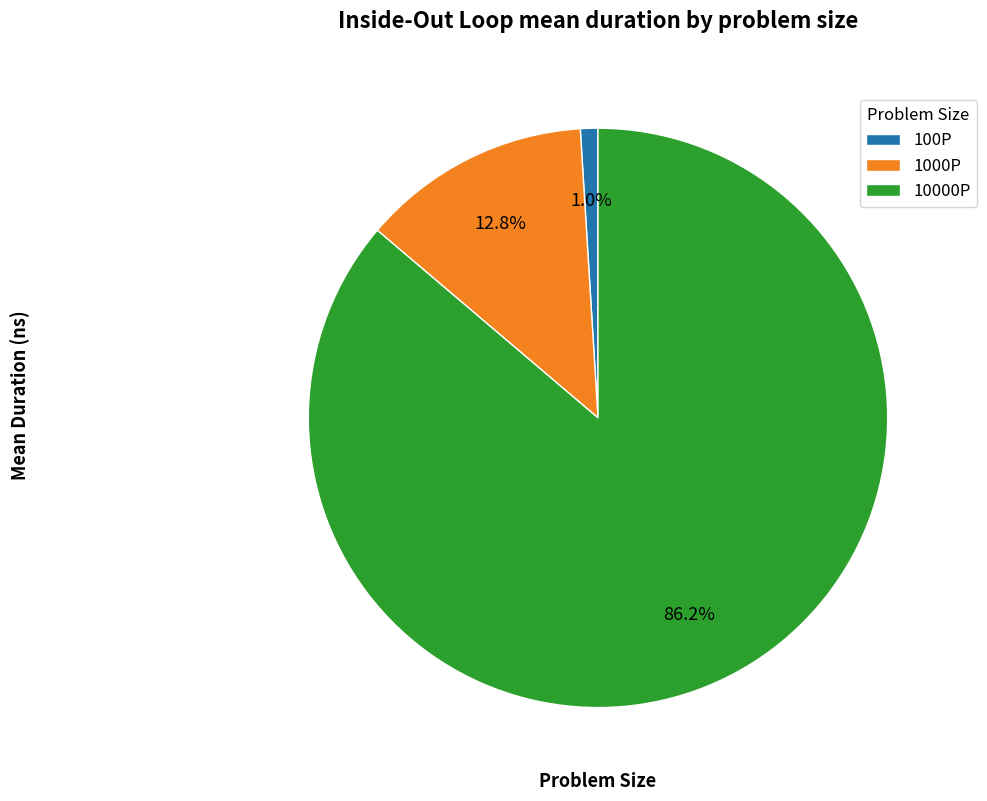

Count the number of slices in the pie.

3